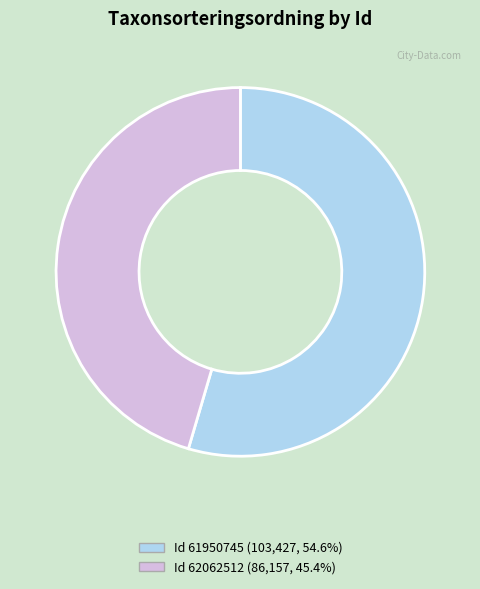

Is there any slice that represents more than half of the pie?

Yes